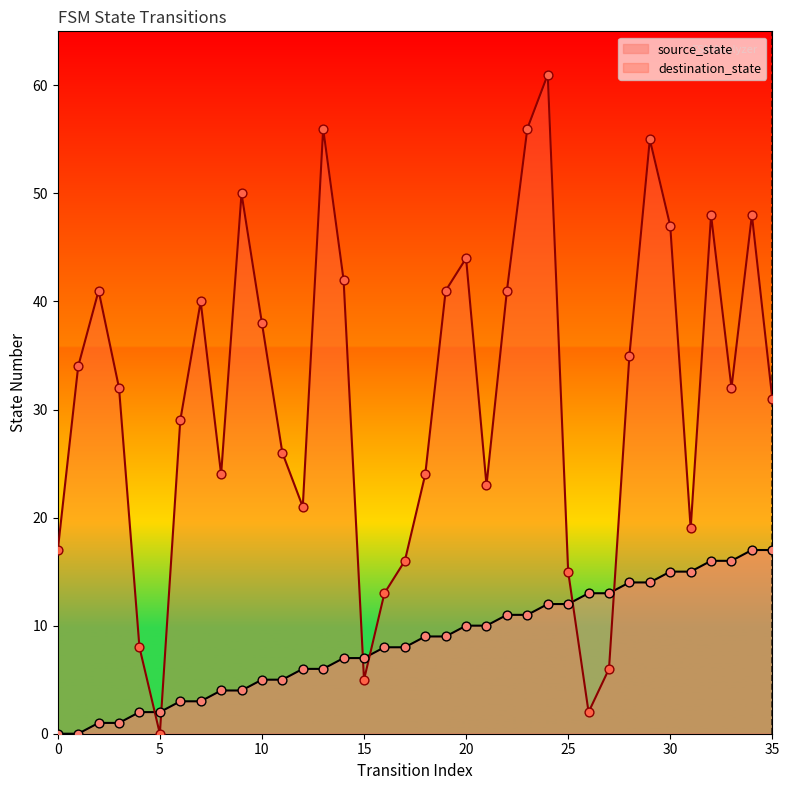

What is the total value across all series at 9?

54